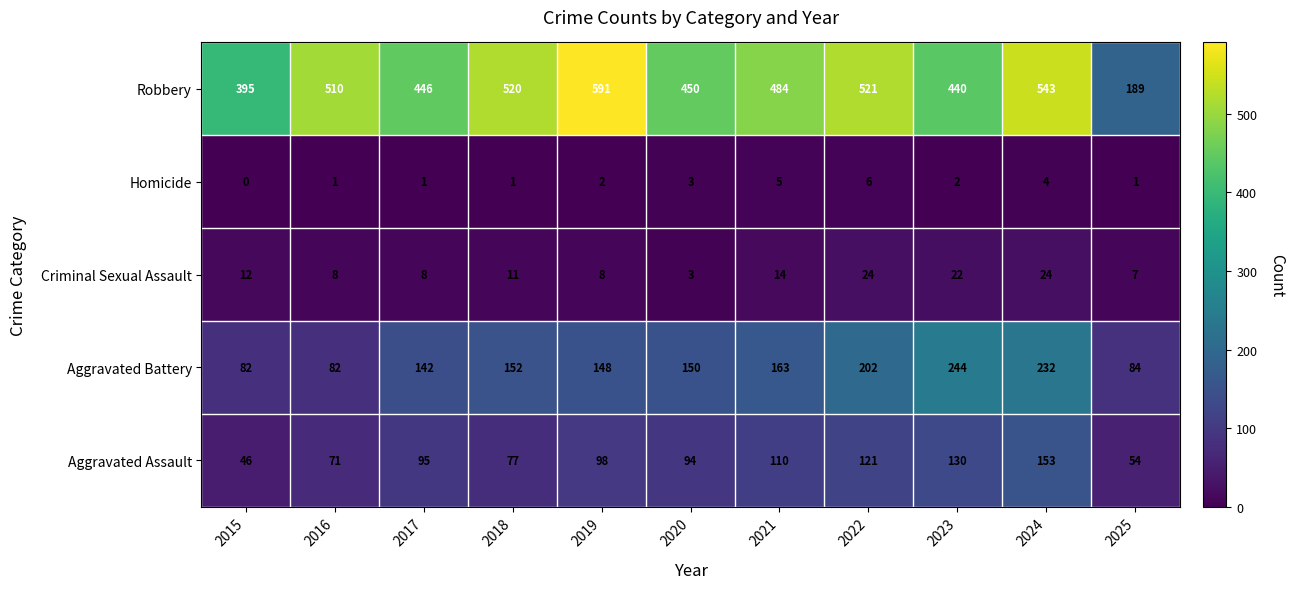

Which series changed the most between 2019 and 2020?

Robbery